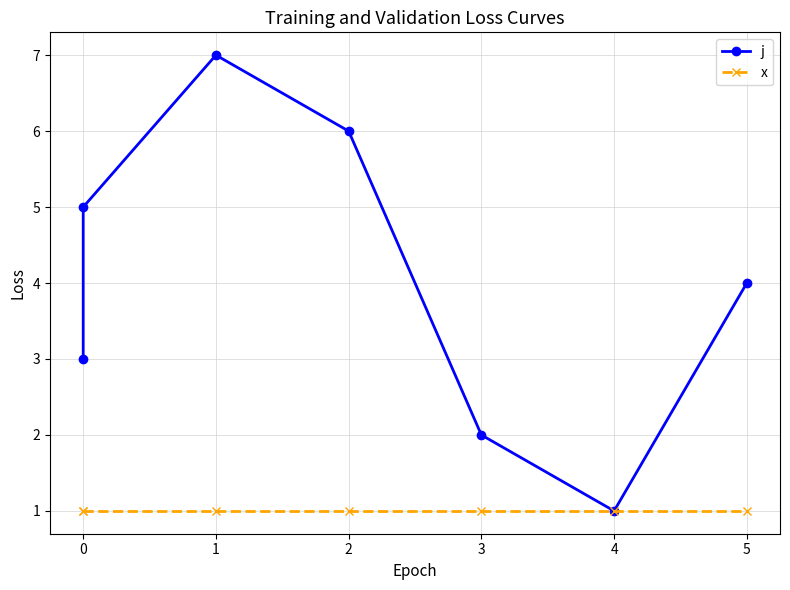

What is the value of the x point at the 7th from the left?

1